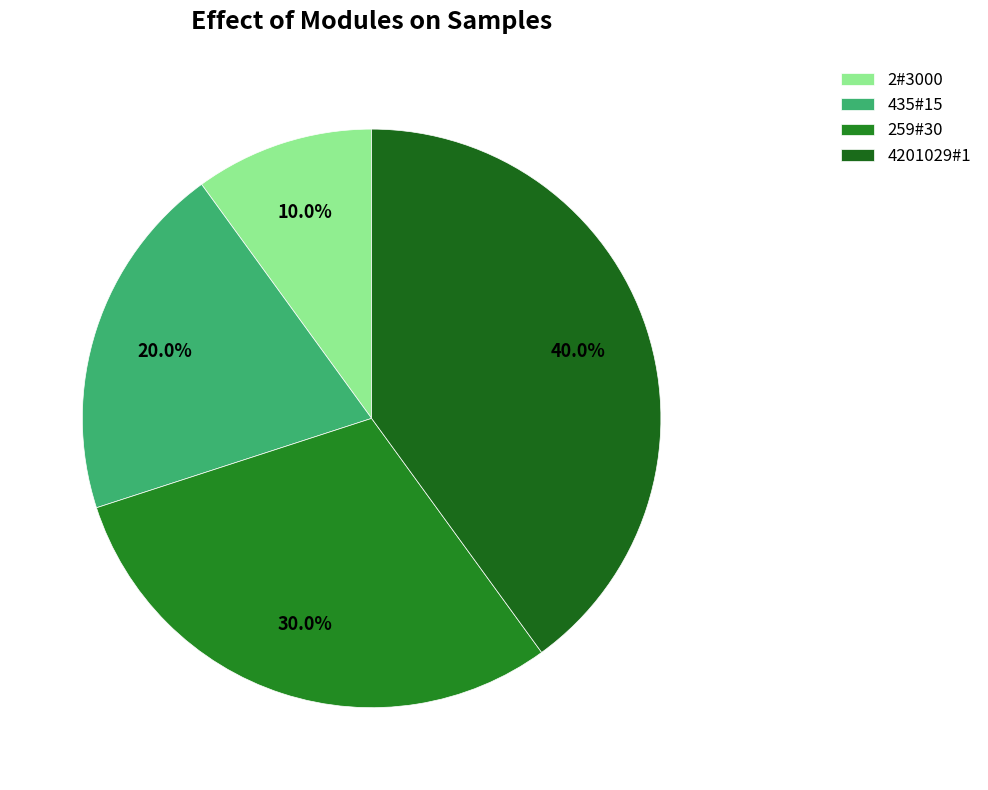

Is 4201029#1 the majority of the pie?

No